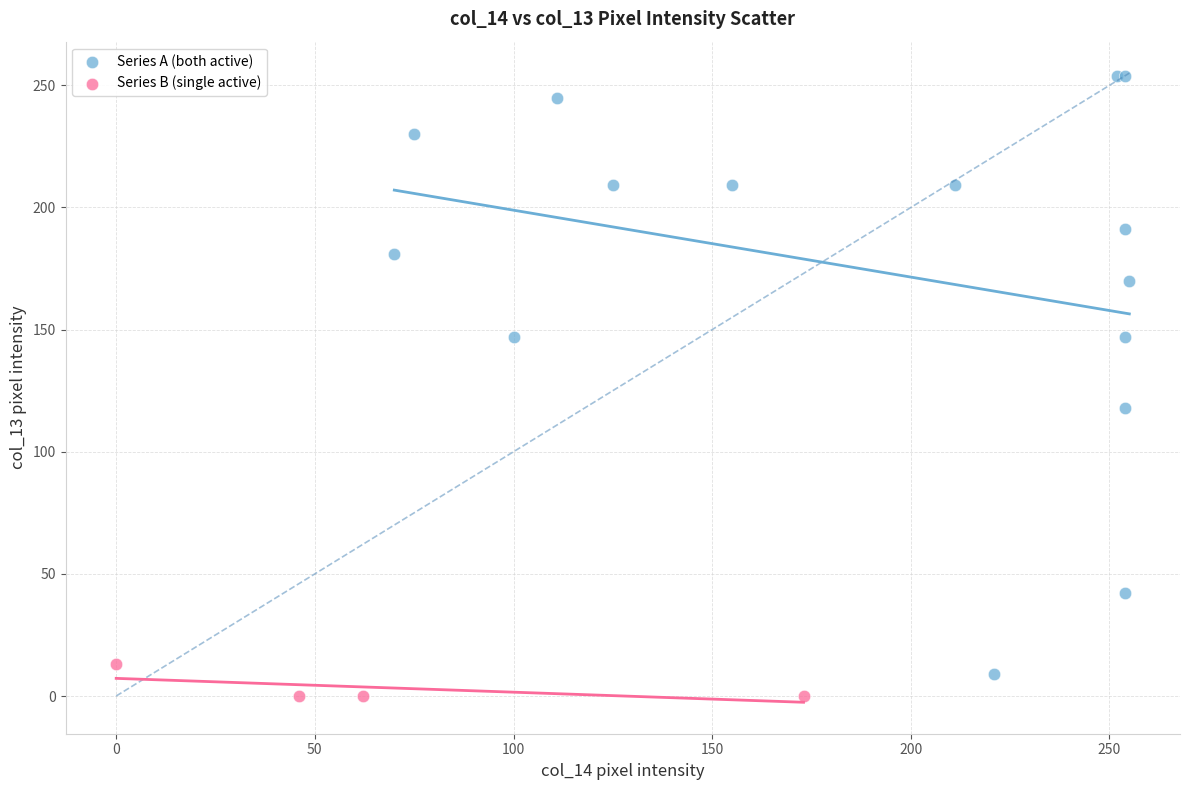

Which series contains the highest Y value?

Series A (both active)